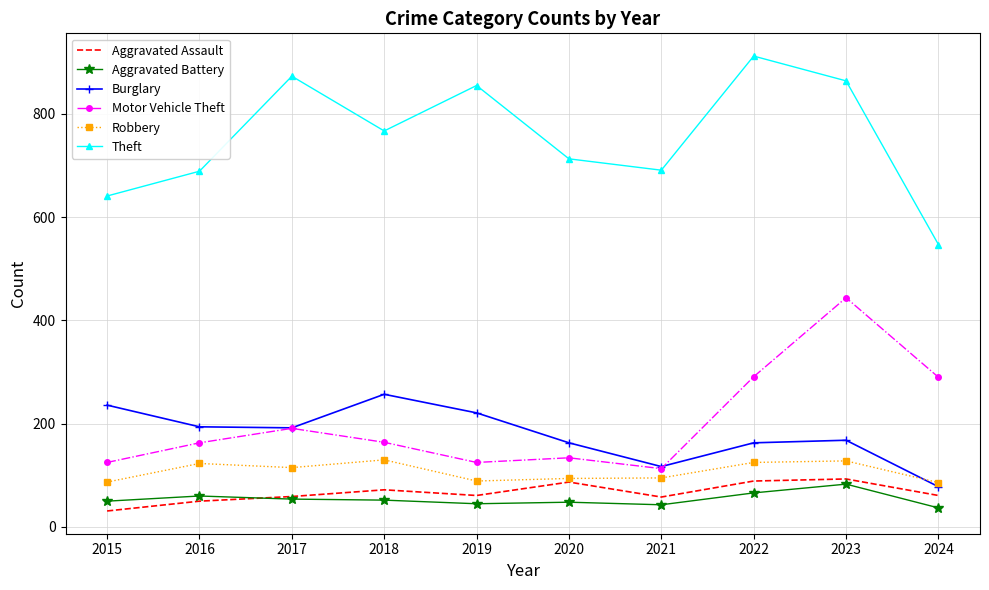

True or false: Theft and Motor Vehicle Theft intersect in this chart.

False